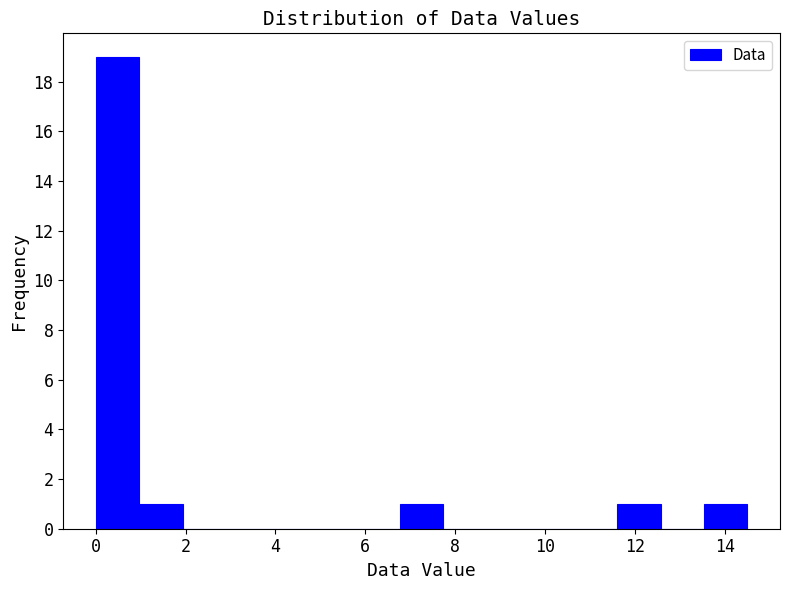

Reading left to right, transcribe this chart: for each bar, give the range it covers on the x-axis and its height. Neither the bar edges nor the heights are printed on the chart, so give them approximately, as read against the axes.

0.0 to 1.0: 19
1.0 to 2.0: 1
2.0 to 3.0: 0
3.0 to 3.8: 0
3.8 to 4.8: 0
4.8 to 5.8: 0
5.8 to 6.8: 0
6.8 to 7.8: 1
7.8 to 8.8: 0
8.8 to 9.6: 0
9.6 to 10.6: 0
10.6 to 11.6: 0
11.6 to 12.6: 1
12.6 to 13.6: 0
13.6 to 14.6: 1